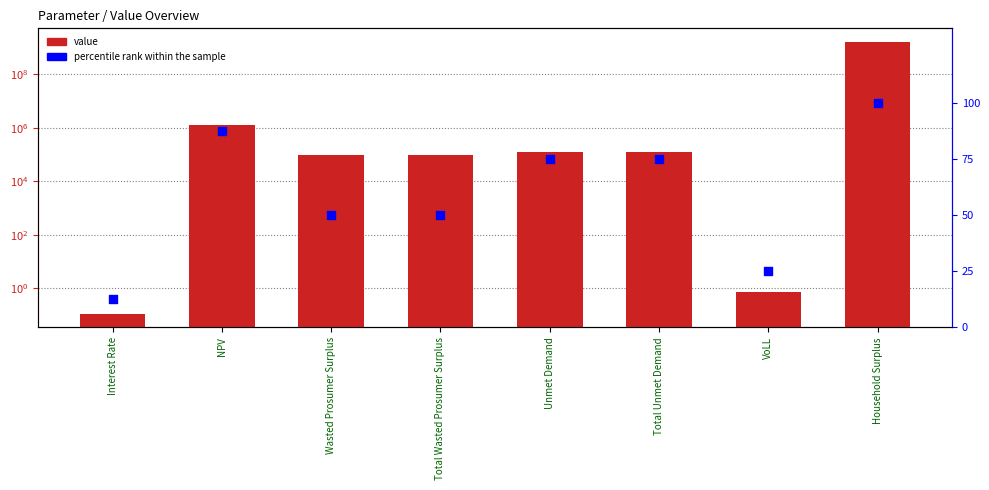

At how many categories does at least one series exceed 1538809556?

1